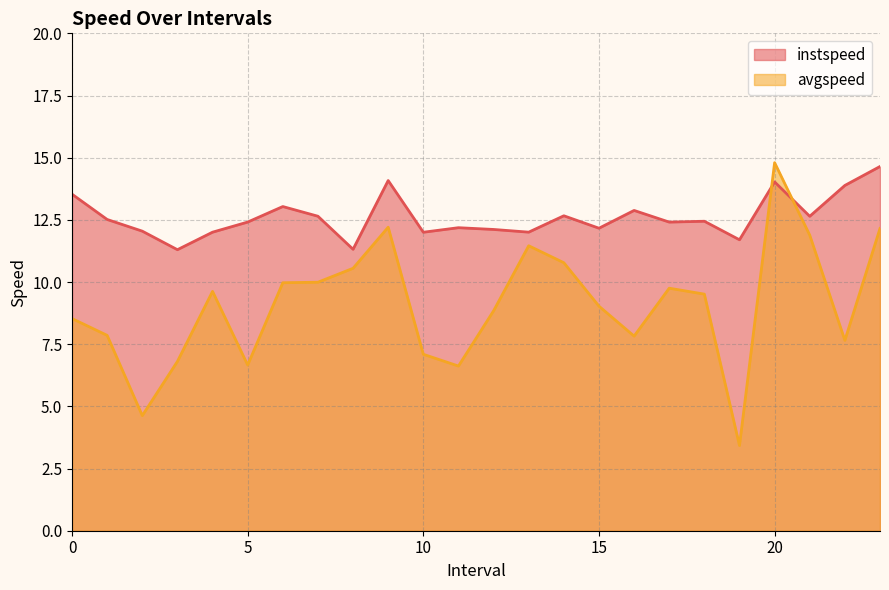

Where is avgspeed nearest to the value 9?

15